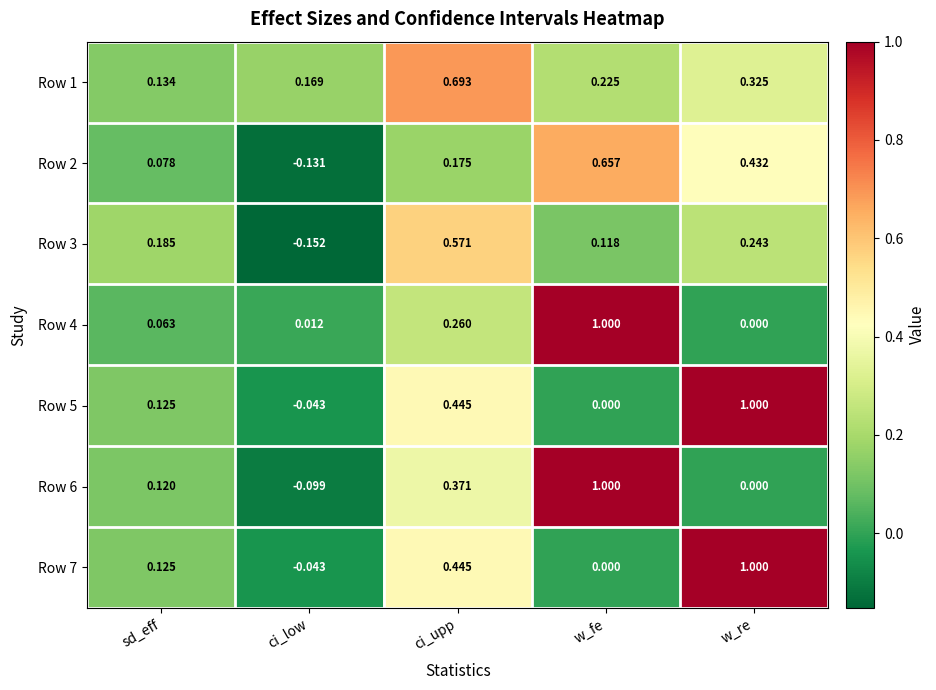

How many series are shown in this chart?

7